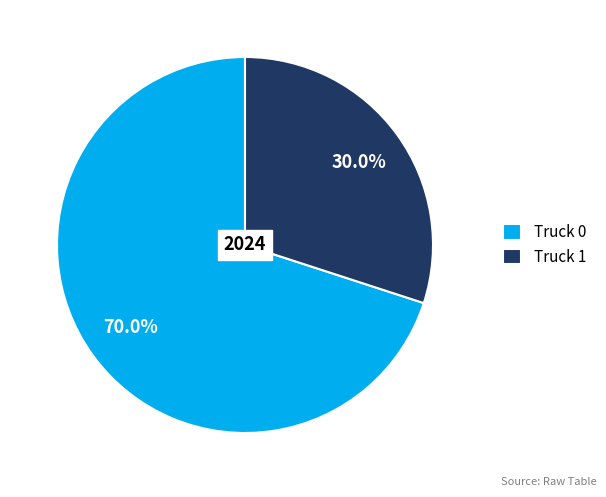

True or false: Truck 0 accounts for 70% of the total.

True